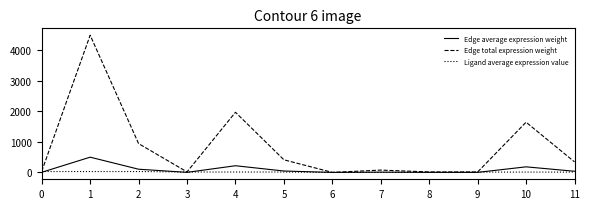

Which series has the widest spread of values?

Edge total expression weight